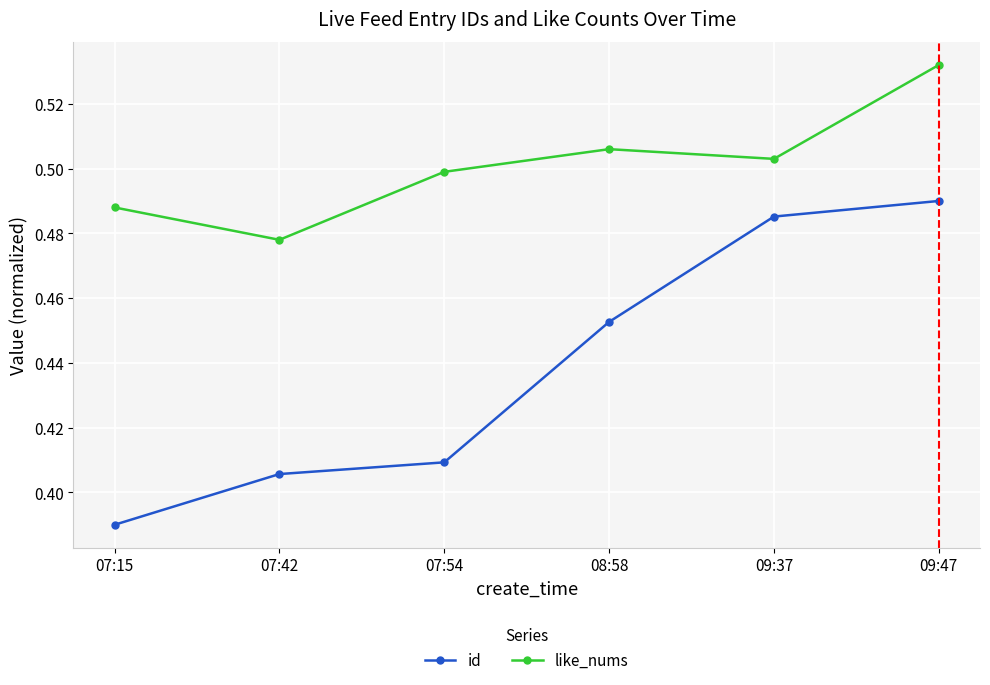

Which series changed the most between 09:37 and 09:47?

like_nums